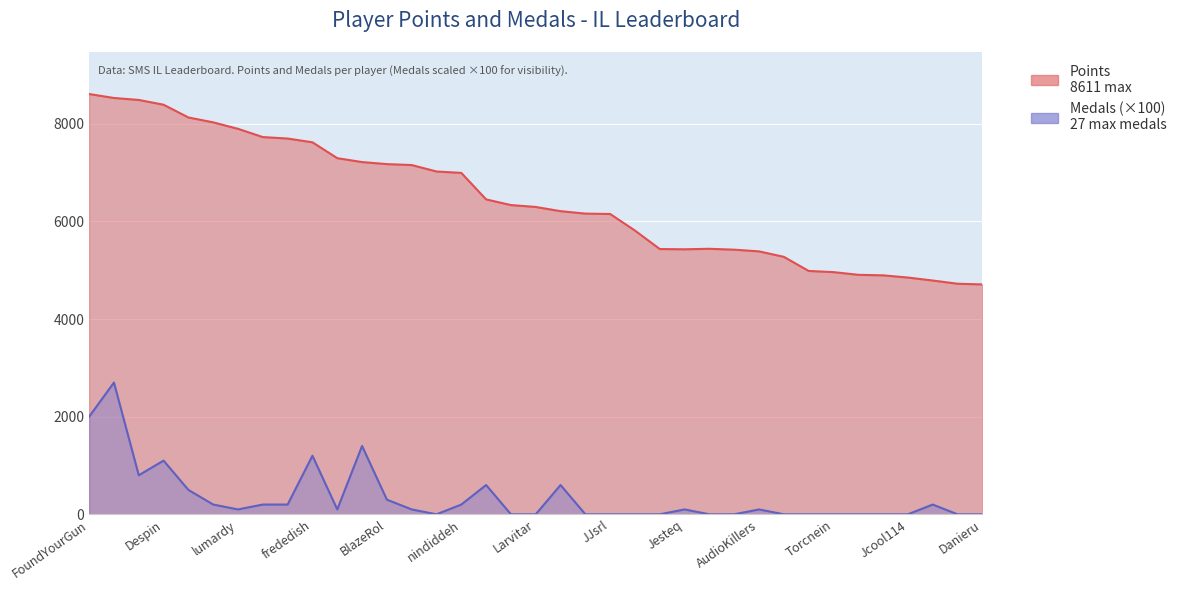

Which series has the largest total across all categories?

Points